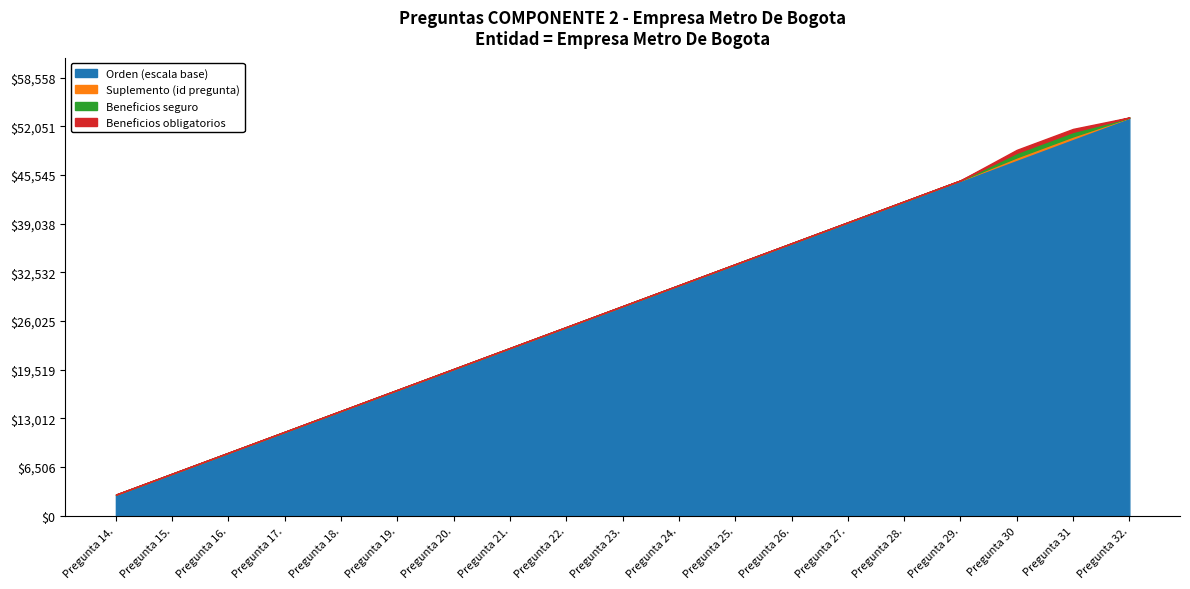

What is the maximum value for Orden (escala base)?

53200.0